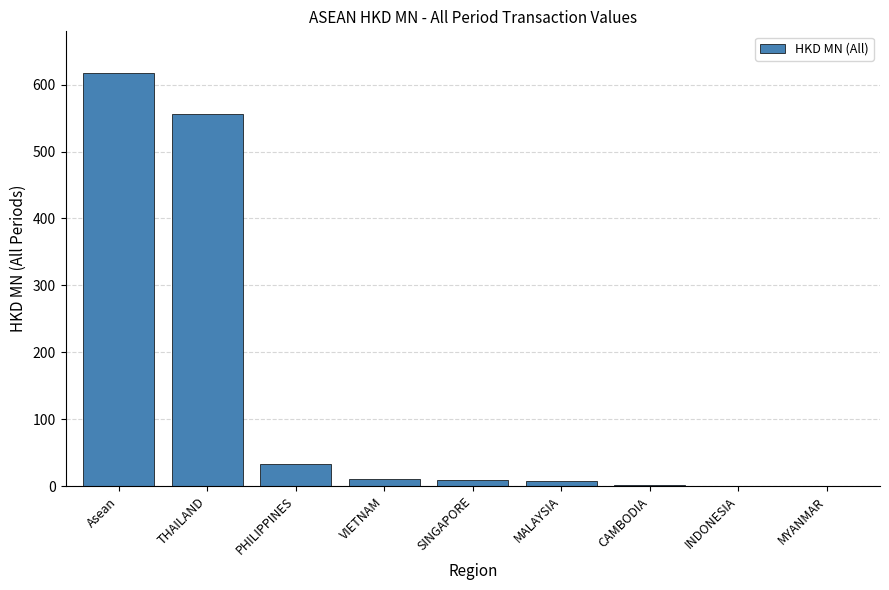

At which category does the chart reach its peak across all series?

Asean